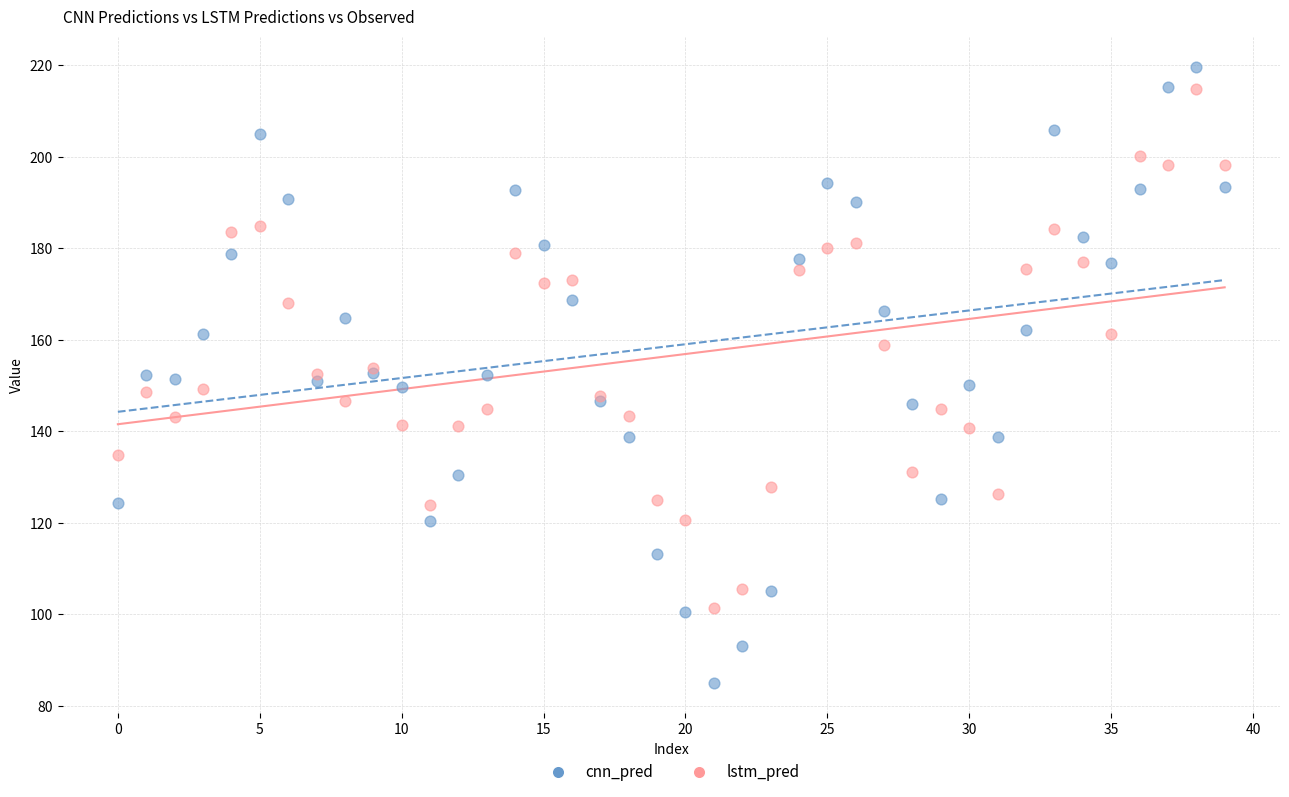

Which series has the widest spread of Y values?

cnn_pred